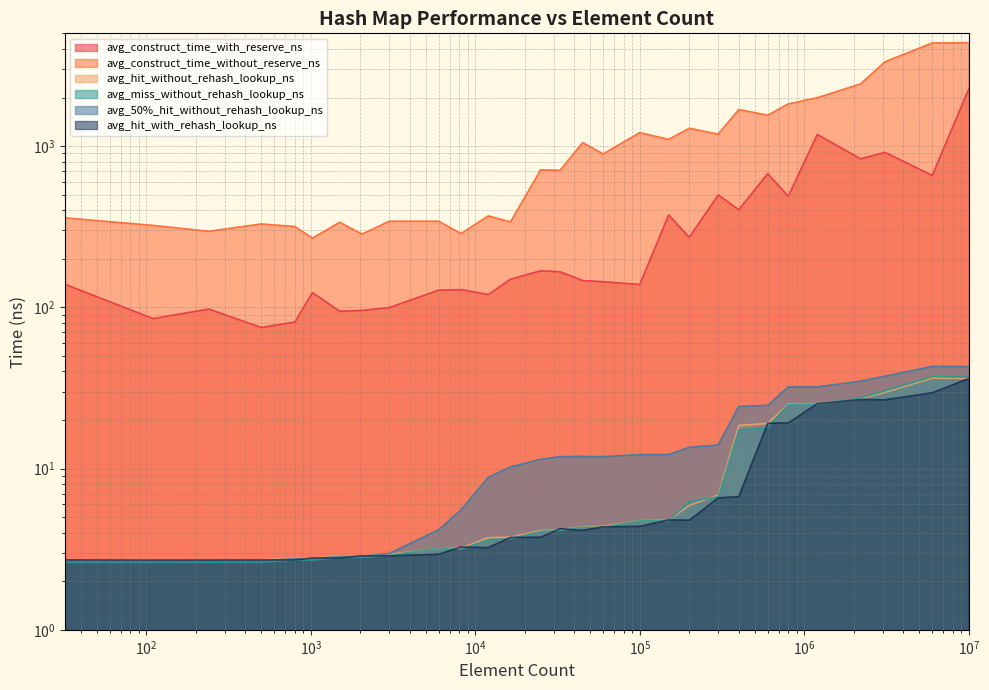

Does the chart have visible grid lines?

Yes